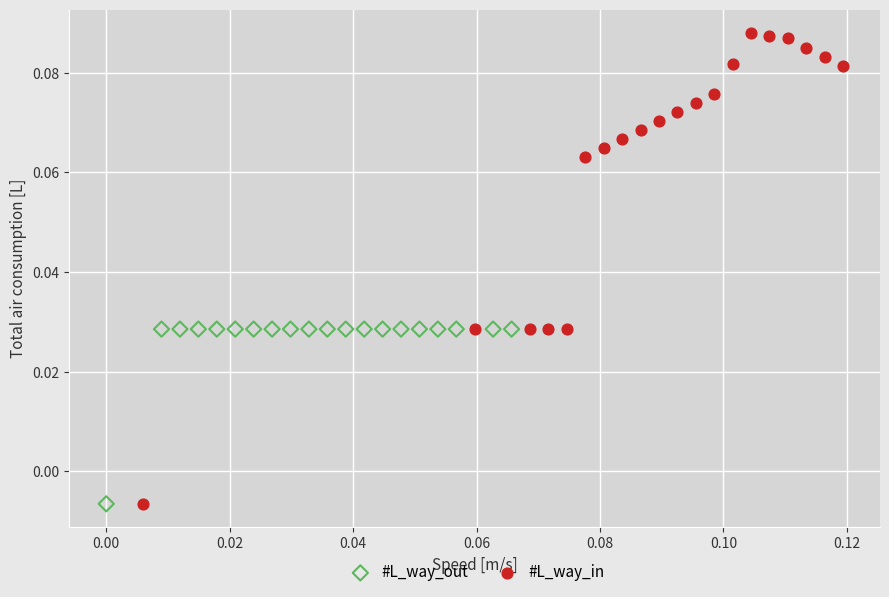

Which series has the largest Y range (max minus min)?

#L_way_in